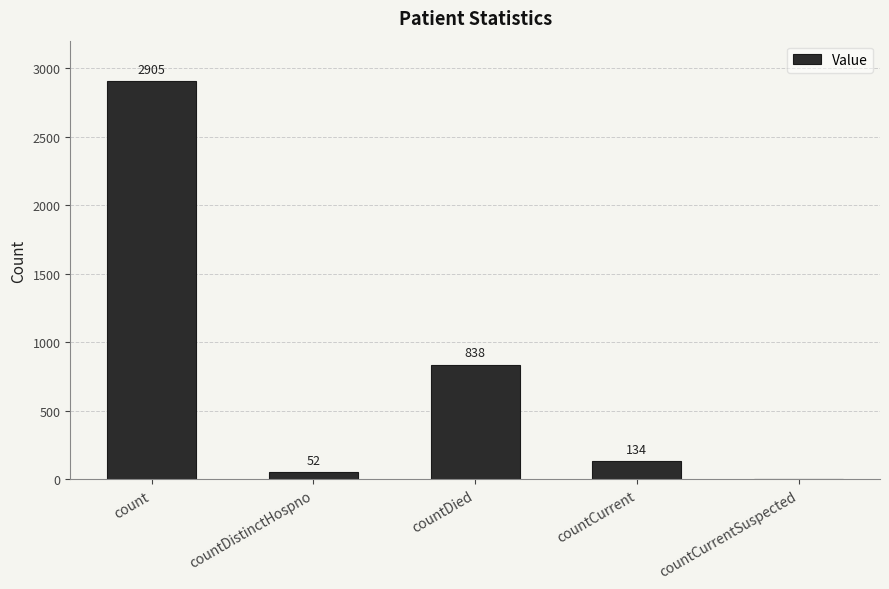

What is the sum of the values at count and countDistinctHospno?

2957